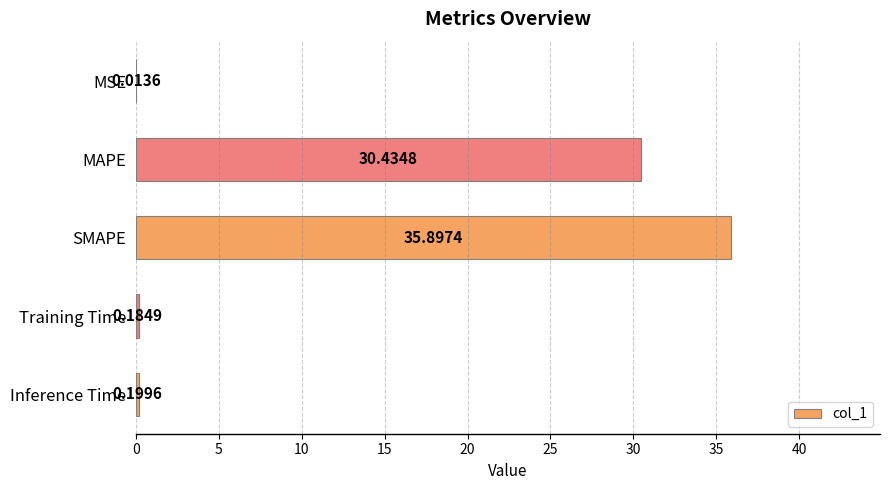

Which category has the highest value across all series?

SMAPE